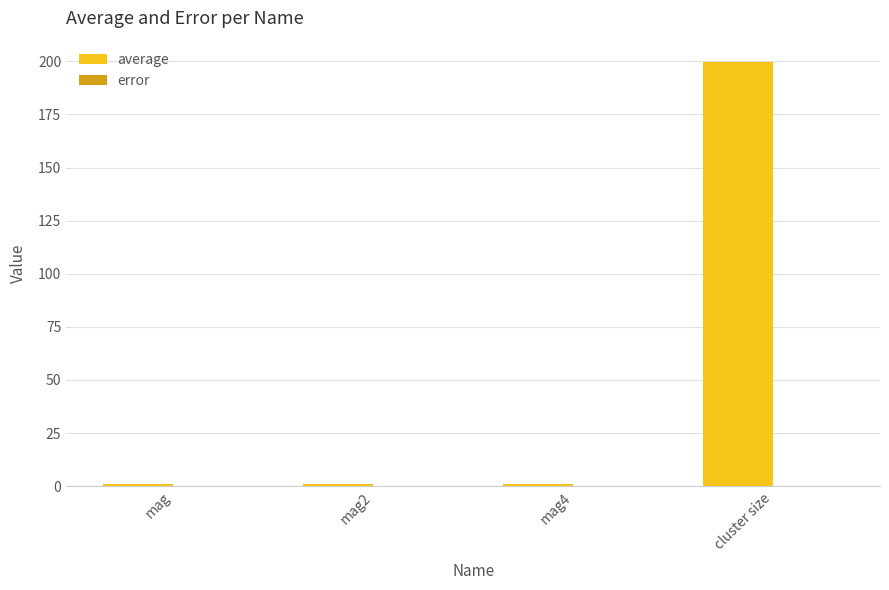

Which series changed the most between mag4 and cluster size?

average